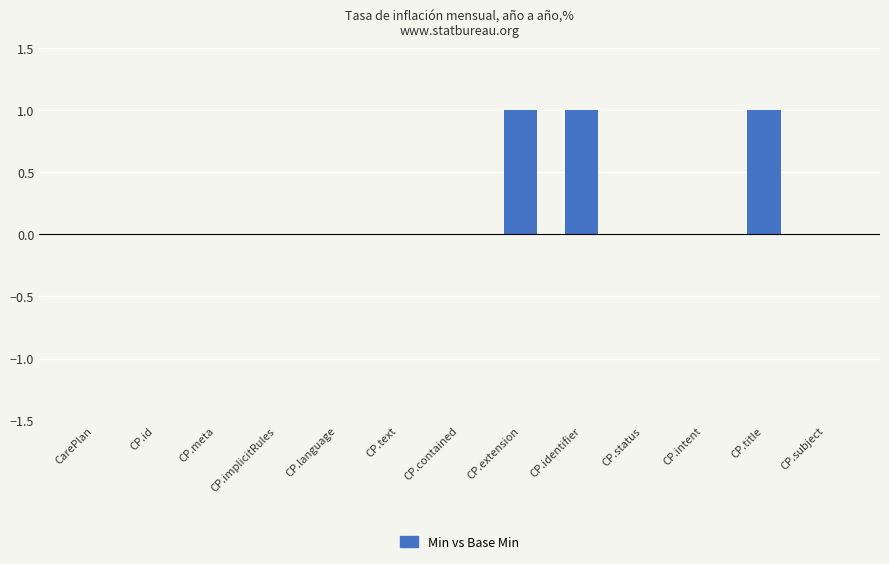

Are the bars horizontal?

No